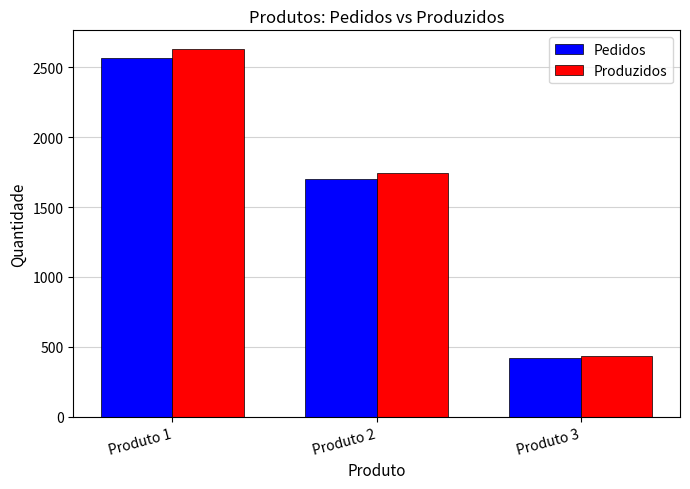

How many distinct data groups are displayed?

2